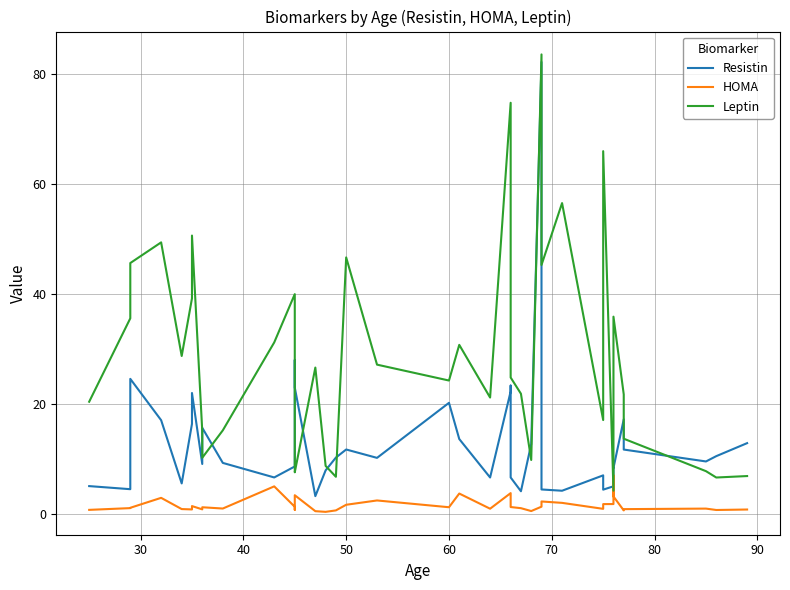

List the series in order of their overall mean, highest first.

Leptin, Resistin, HOMA